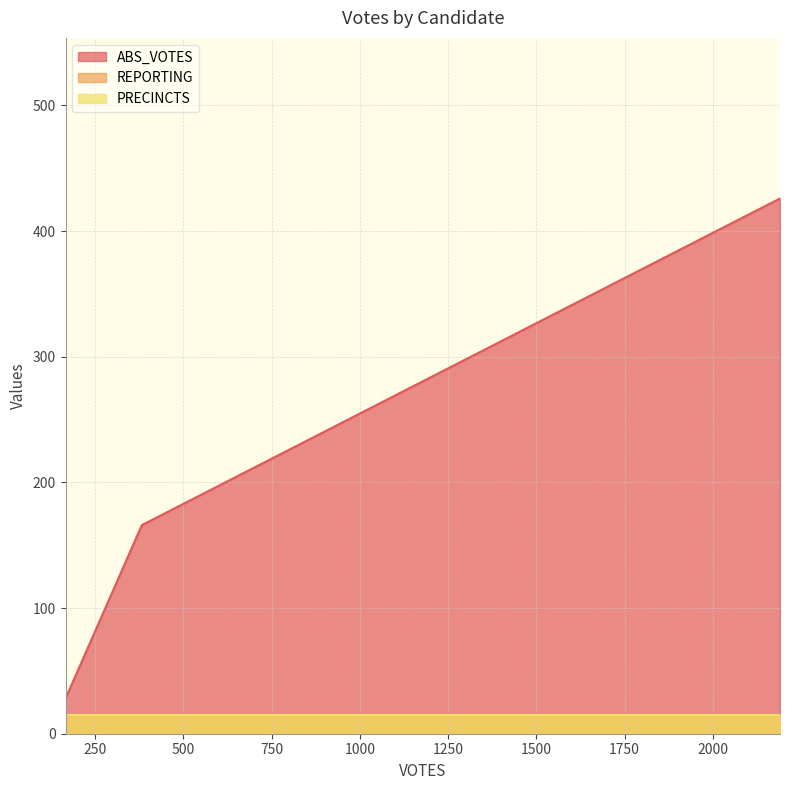

Does the chart have visible grid lines?

Yes